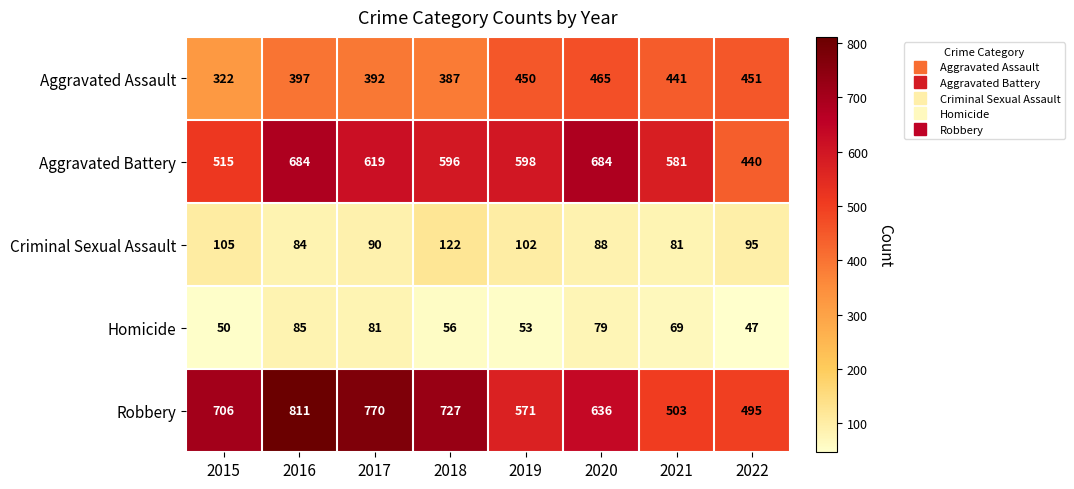

What is the total value across all series at 2021?

1675